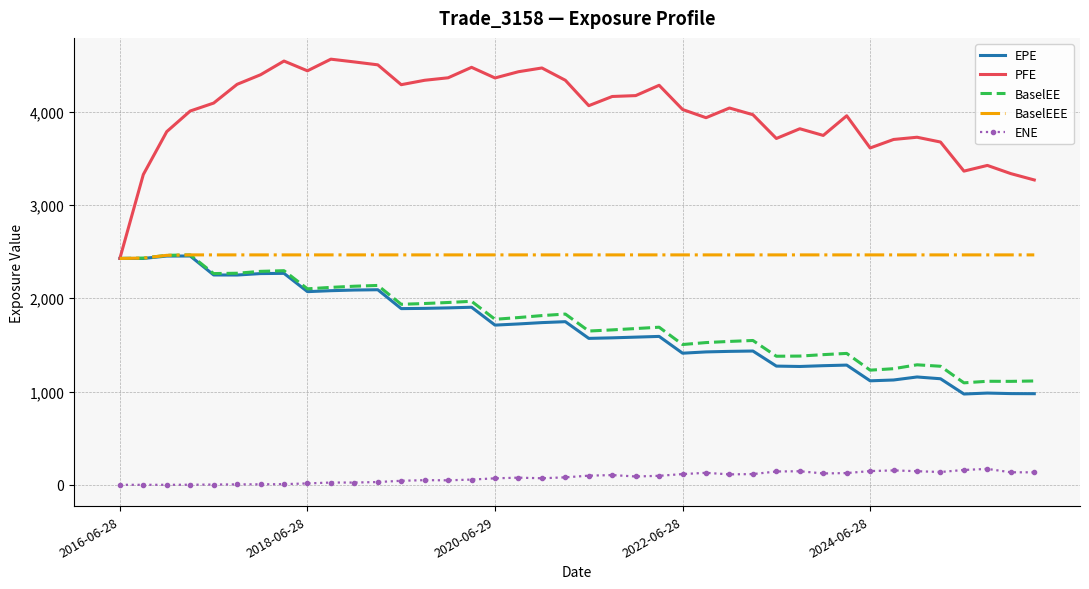

What are all the series names shown in the legend?

EPE, PFE, BaselEE, BaselEEE, ENE